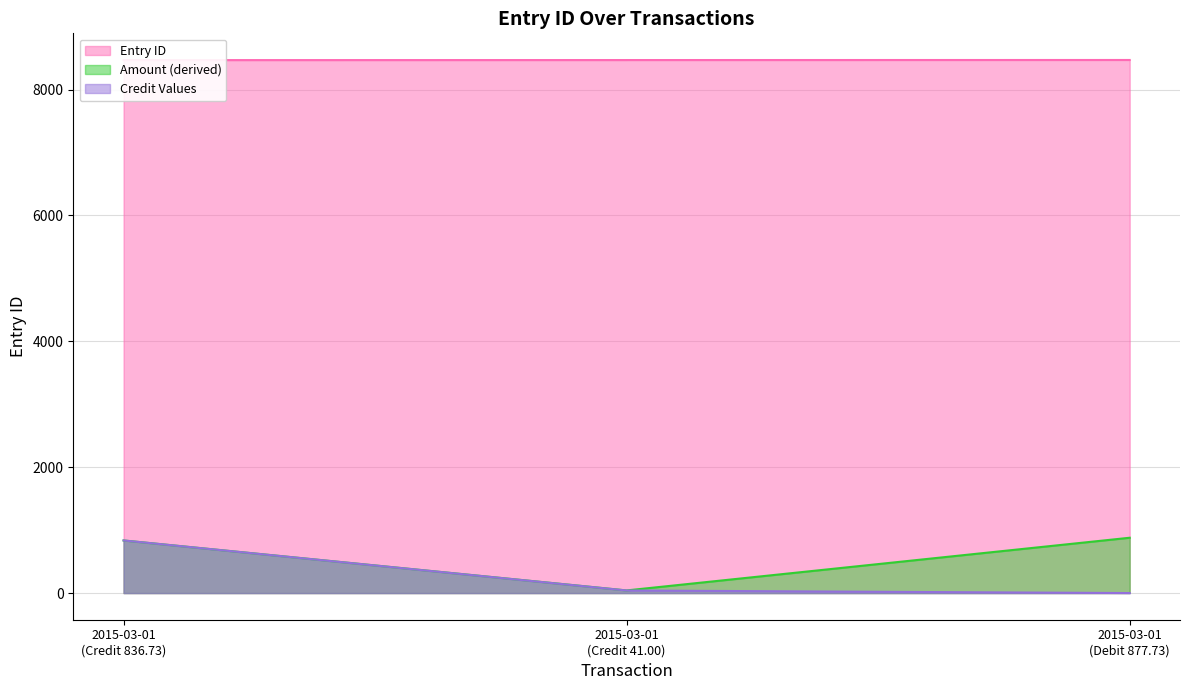

Where is the data nearest to the value 8469?

2015-03-01 (Credit 41.00)